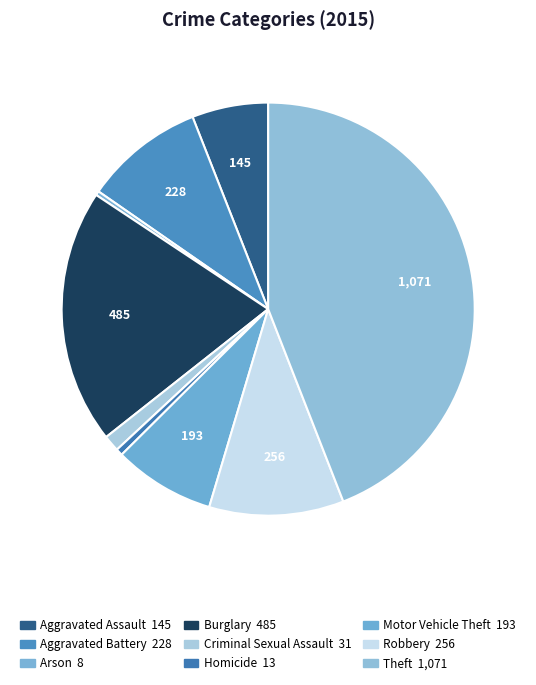

Rank the categories by value from lowest to highest.

Arson, Homicide, Criminal Sexual Assault, Aggravated Assault, Motor Vehicle Theft, Aggravated Battery, Robbery, Burglary, Theft